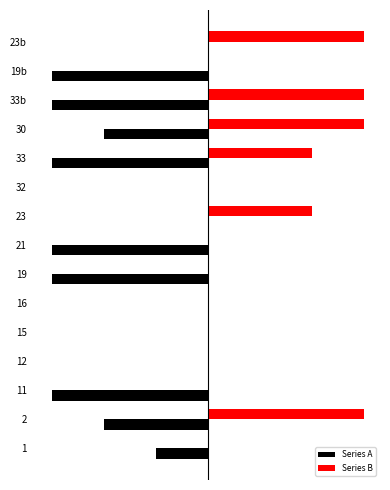

What are all the series names shown in the legend?

Series A, Series B